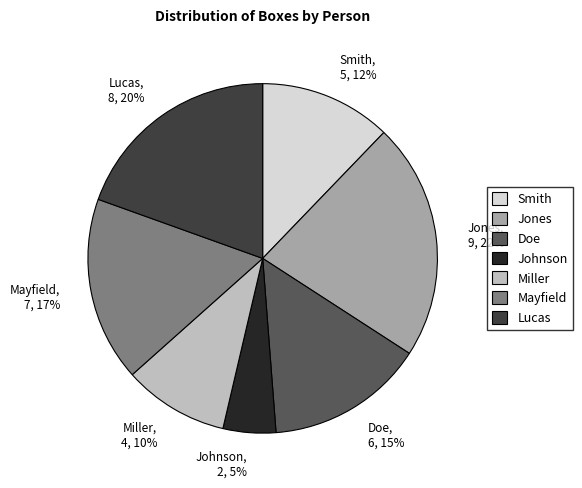

Count the number of slices in the pie.

7